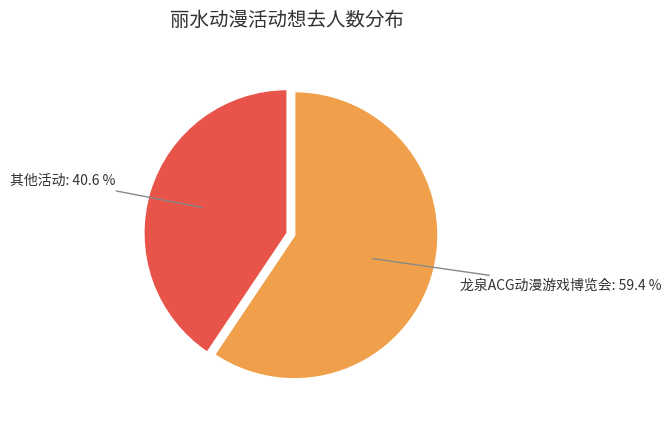

Is there any slice that represents more than half of the pie?

Yes